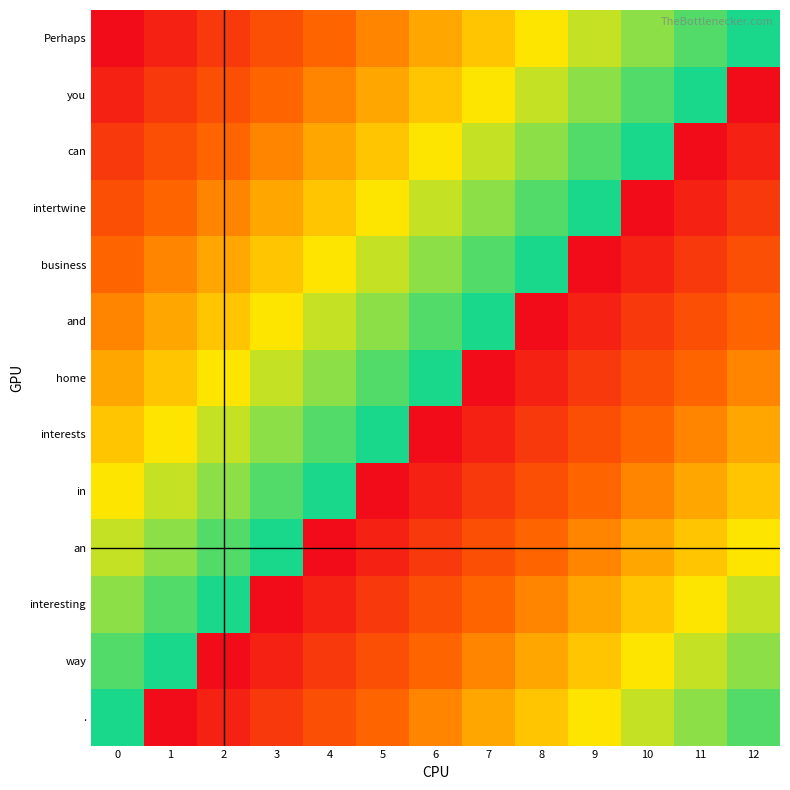

The value of Perhaps at 3 is 0. True or false?

True